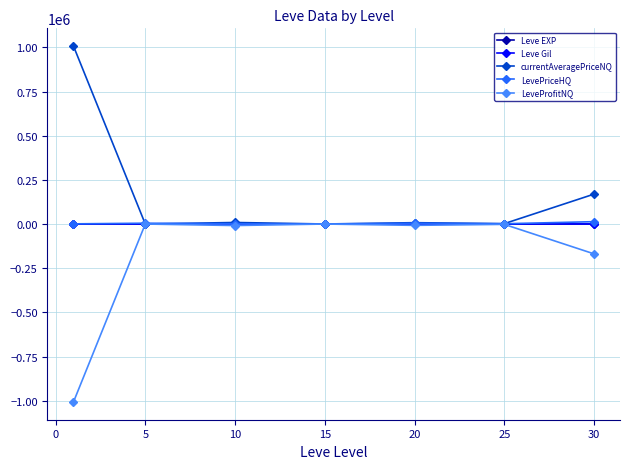

What is the highest value of the currentAveragePriceNQ series?

1007017.6